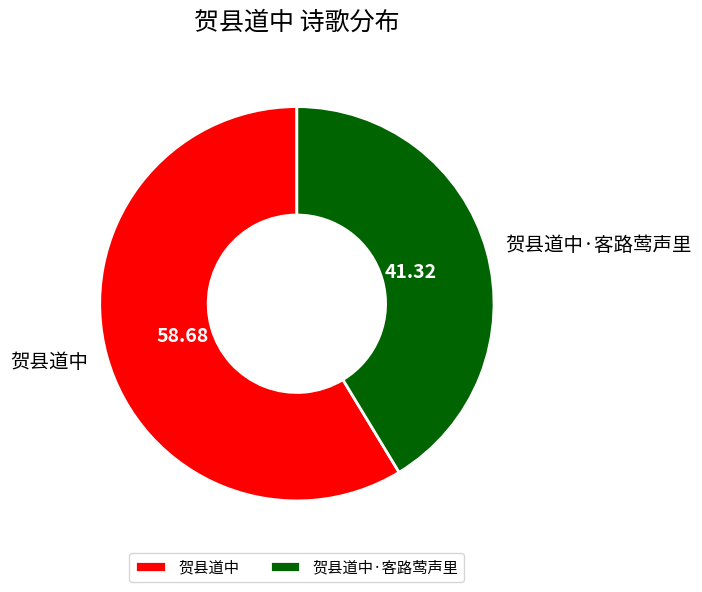

Does any single category account for the majority?

Yes